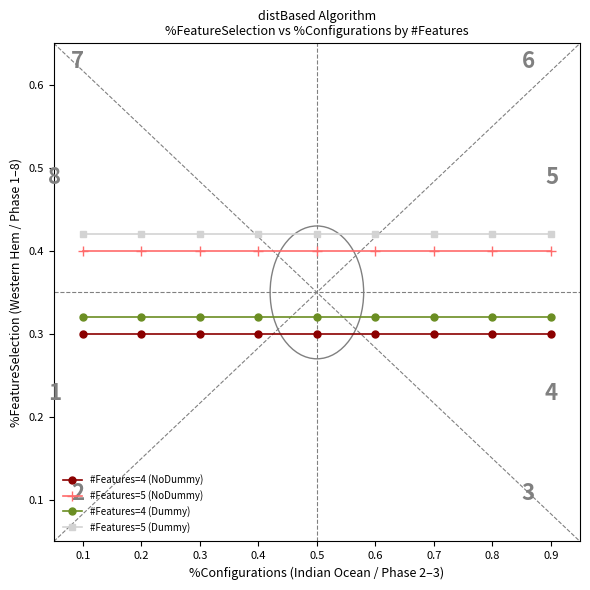

Is it true that #Features=5 (Dummy) equals 0.4 at 0.8?

True